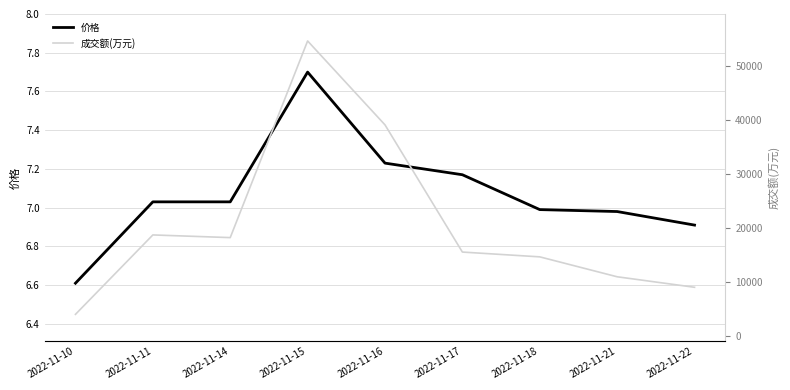

What is the lowest value of the 成交额(万元) series?

3952.0